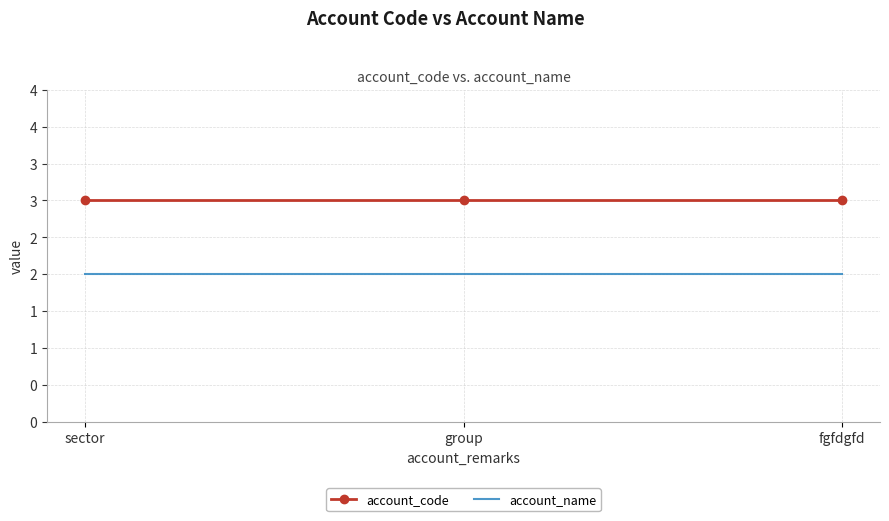

Reading left to right, transcribe all the data shown in this chart.

account_code: sector=3	group=3	fgfdgfd=3
account_name: sector=2	group=2	fgfdgfd=2